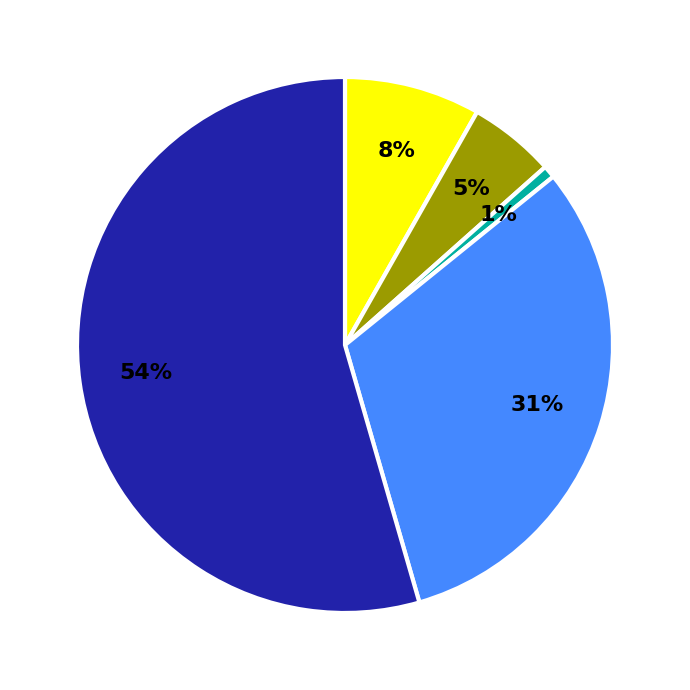

Is there a majority slice in this chart?

Yes